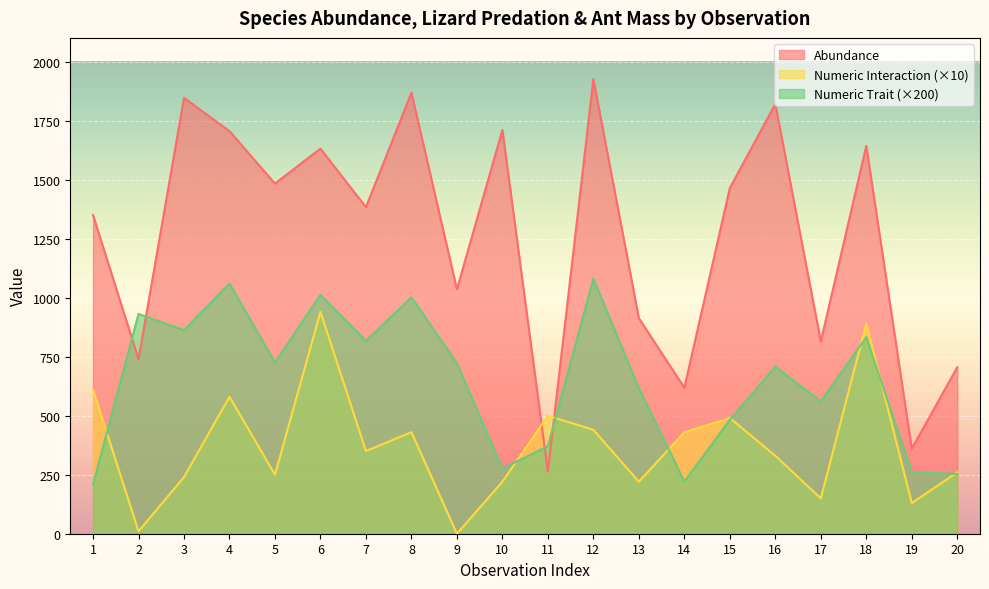

How many intersections are there between Abundance and Numeric Interaction?

2